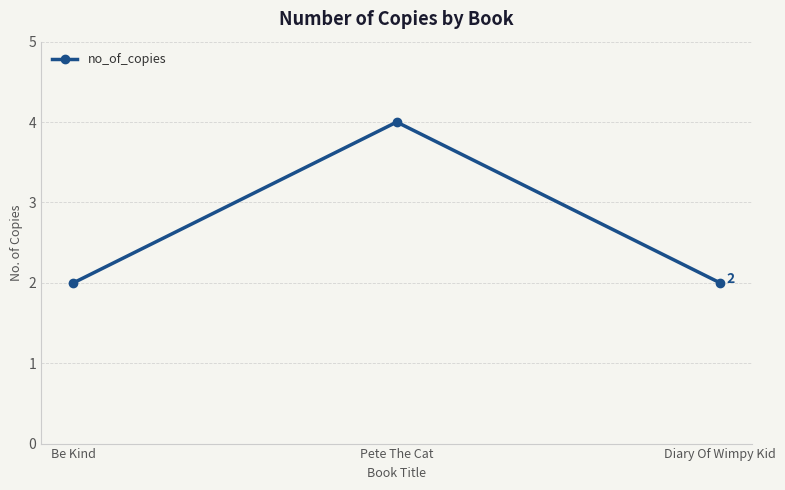

What is the change in value from Be Kind to Pete The Cat?

+2